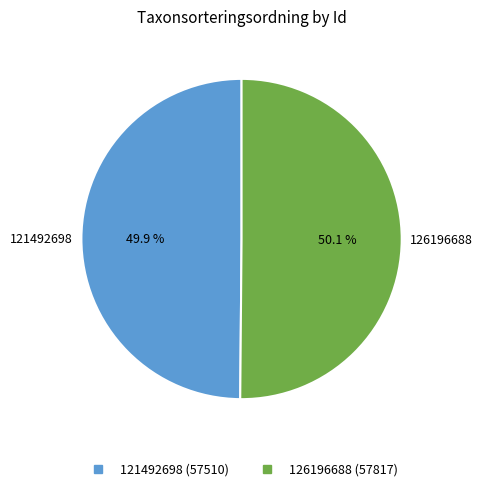

To the nearest percent, what percentage of the pie is 126196688?

50%